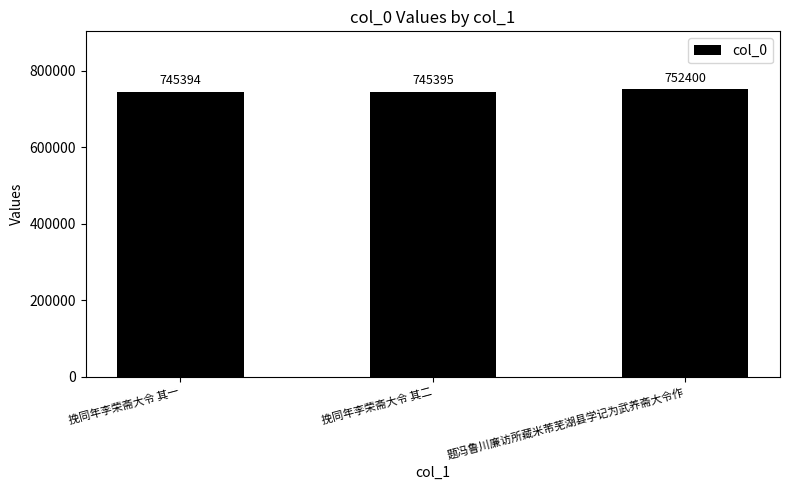

Count the number of categories in the chart.

3